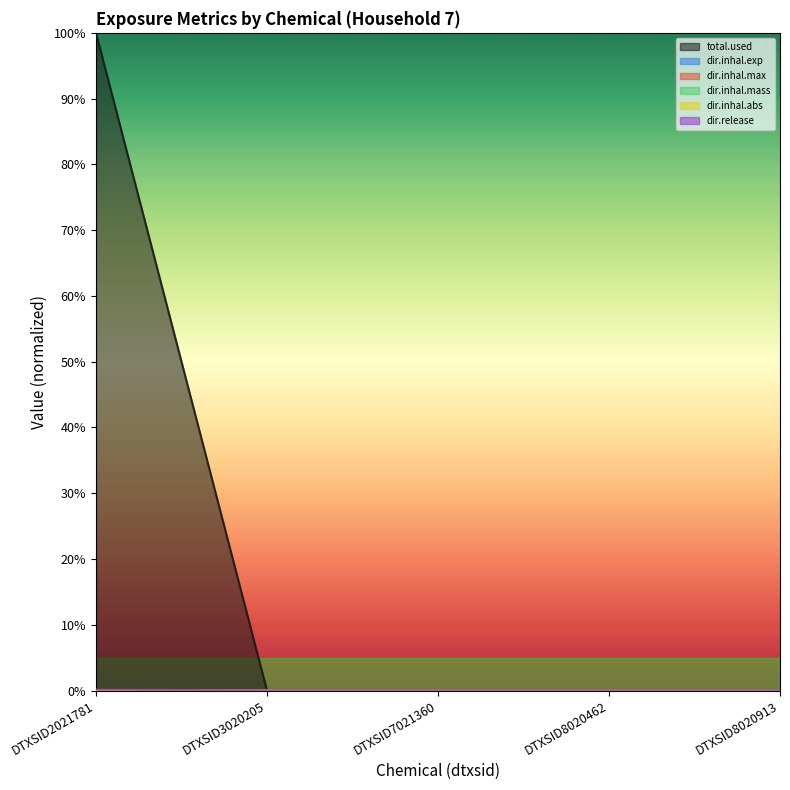

Rank the categories by total.used value from lowest to highest.

DTXSID3020205, DTXSID7021360, DTXSID8020462, DTXSID8020913, DTXSID2021781